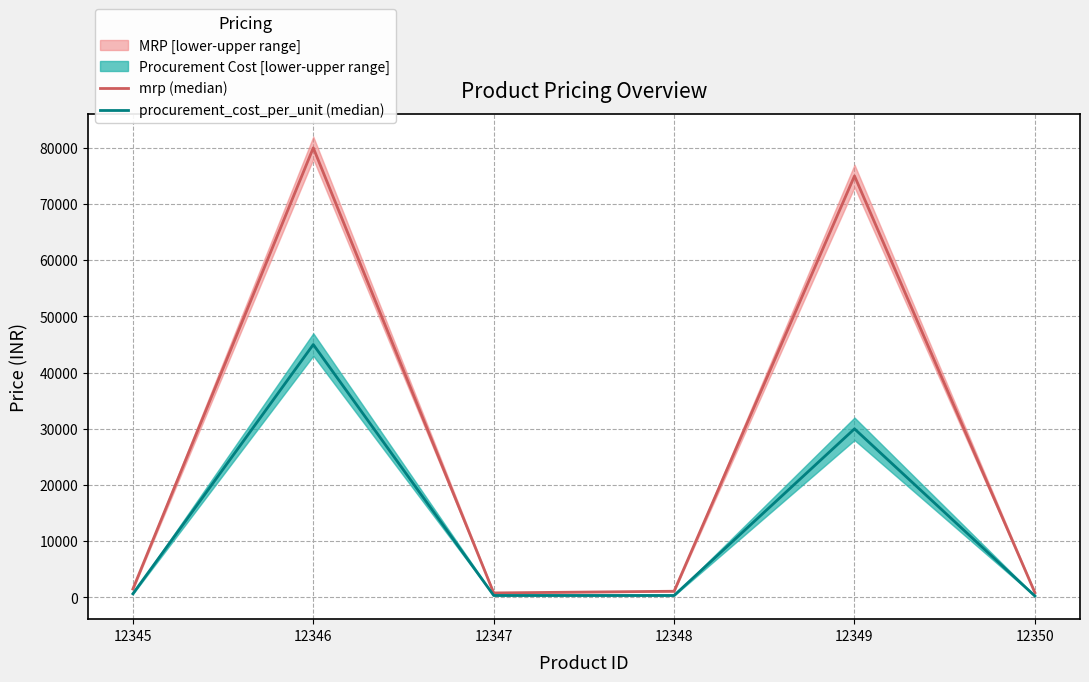

Where is procurement_cost_per_unit (median) nearest to the value 22625?

12349